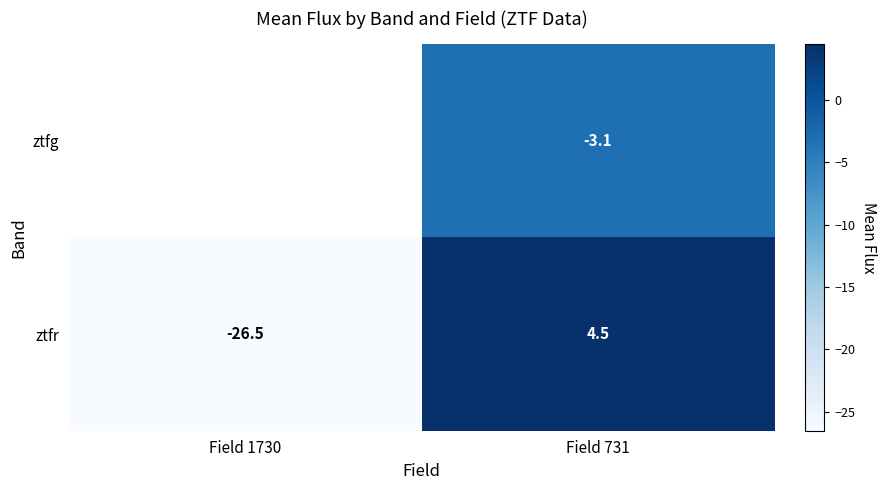

How many values in the ztfr series exceed 4?

1